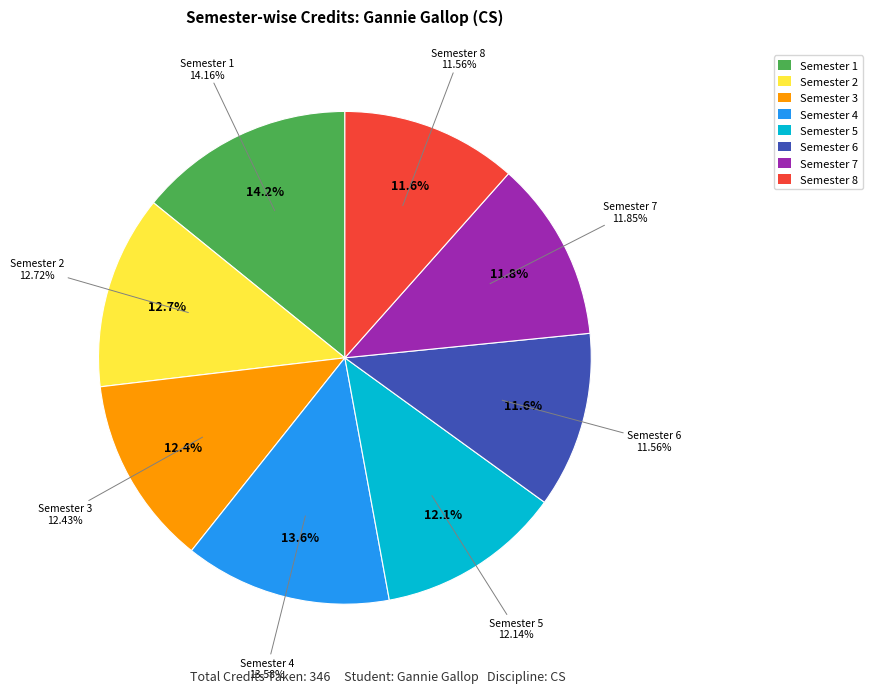

Combined, what portion of the pie is Semester 4 and Semester 1?

27.7%